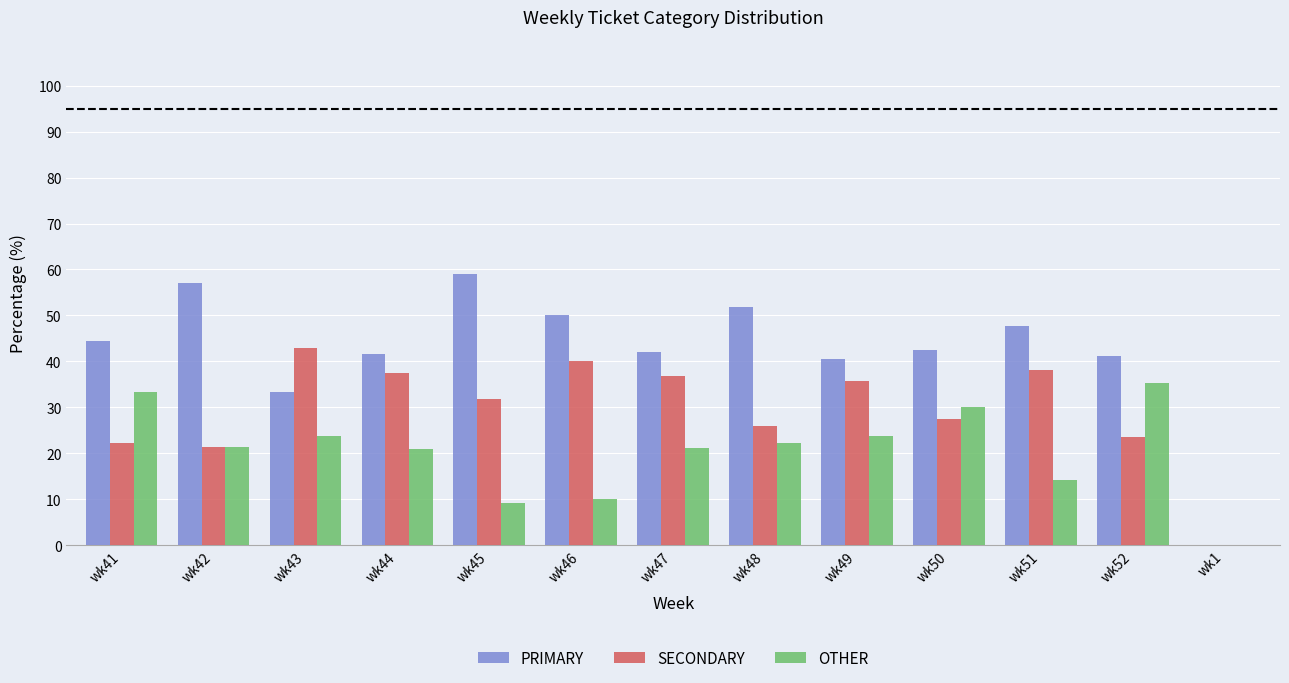

Which series has the largest total across all categories?

PRIMARY